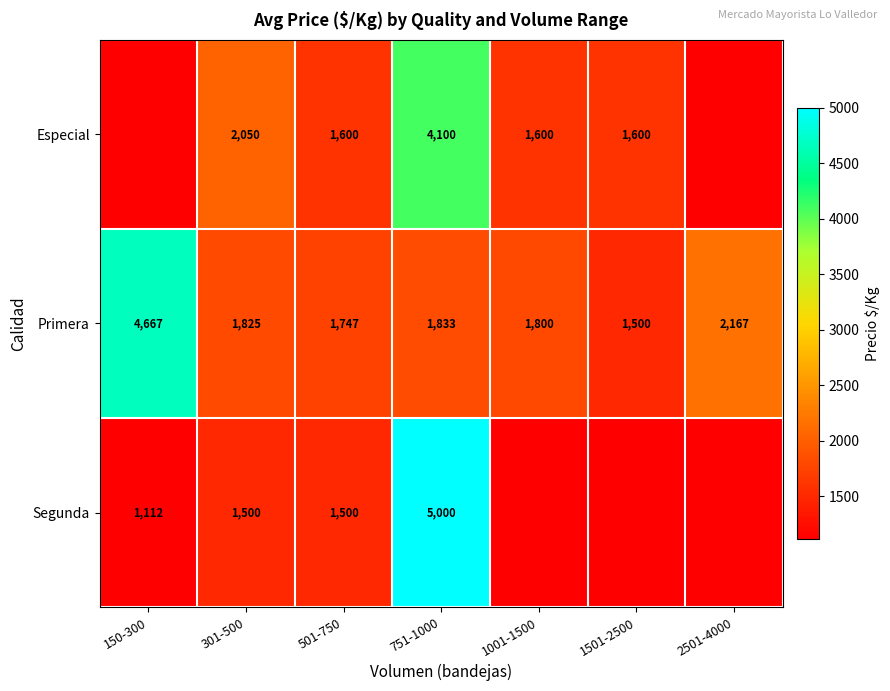

At which category is the sum across all series the highest?

751-1000